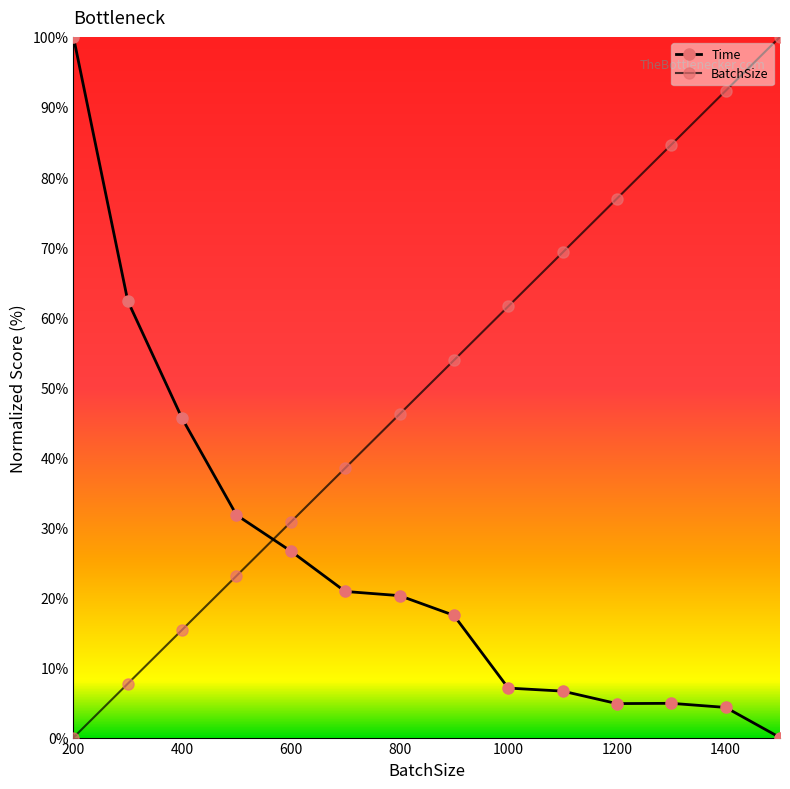

How many lines are shown in the chart?

2